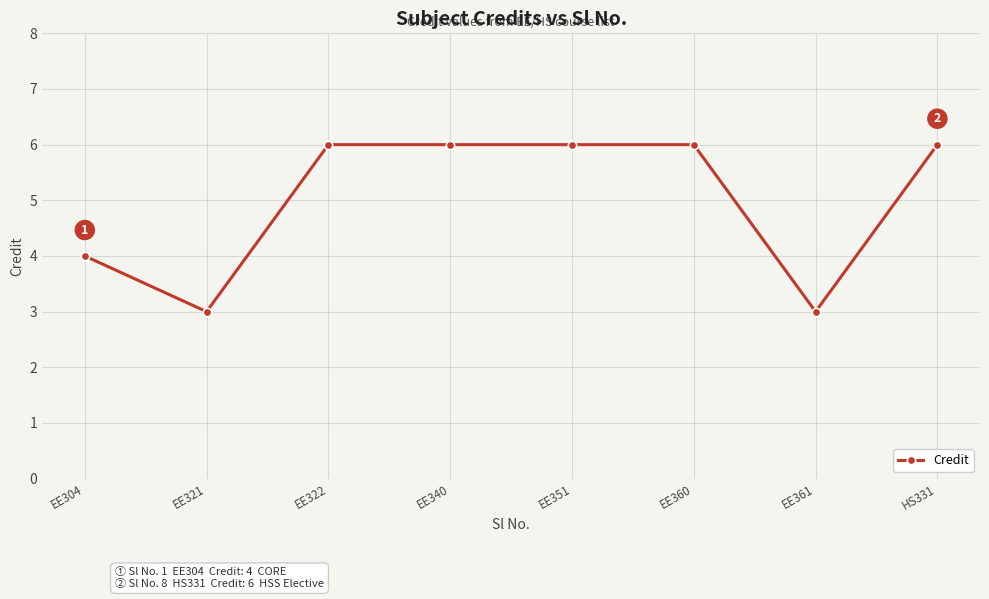

True or false: the data shows 6 at EE322.

True